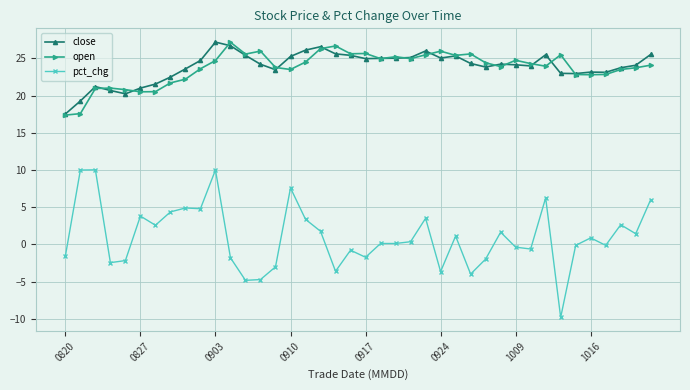

What is the value of the close point at the 33rd from the left?

25.5